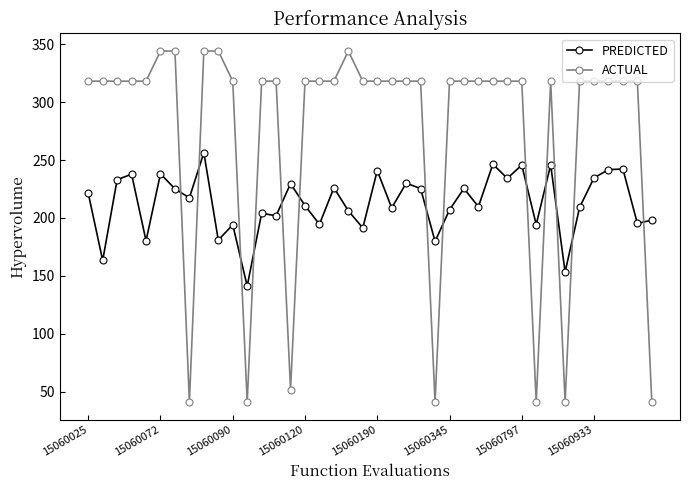

Does the chart display data point markers on the line(s)?

Yes